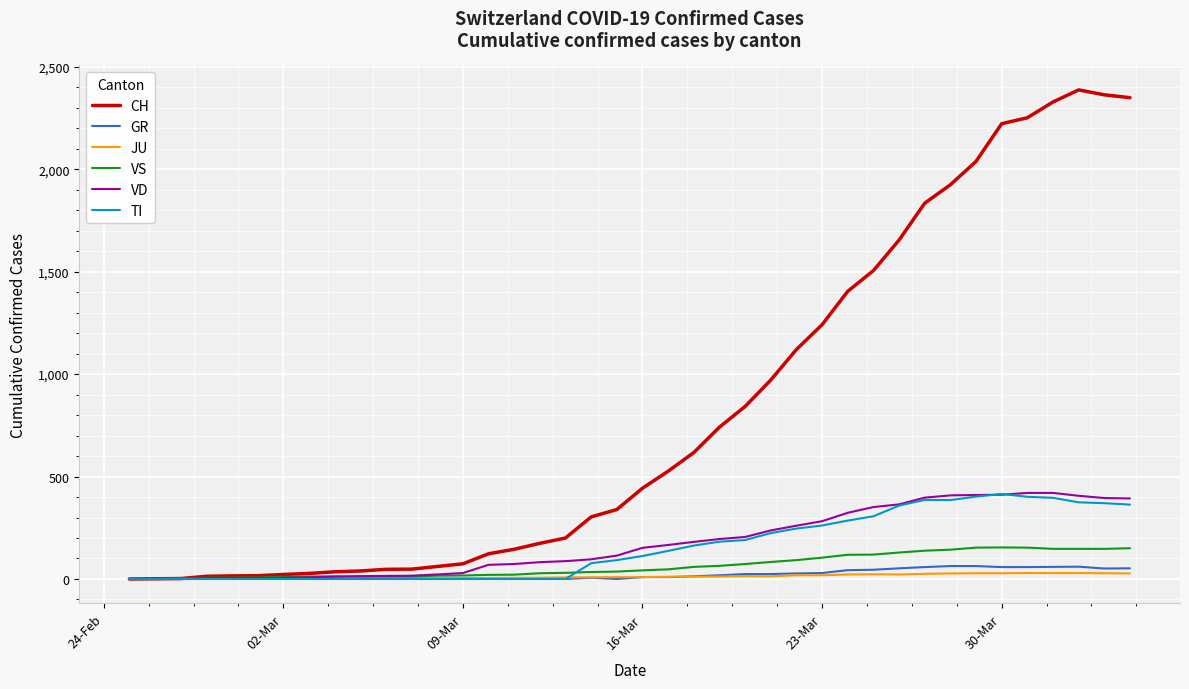

Which series has the widest spread of values?

CH